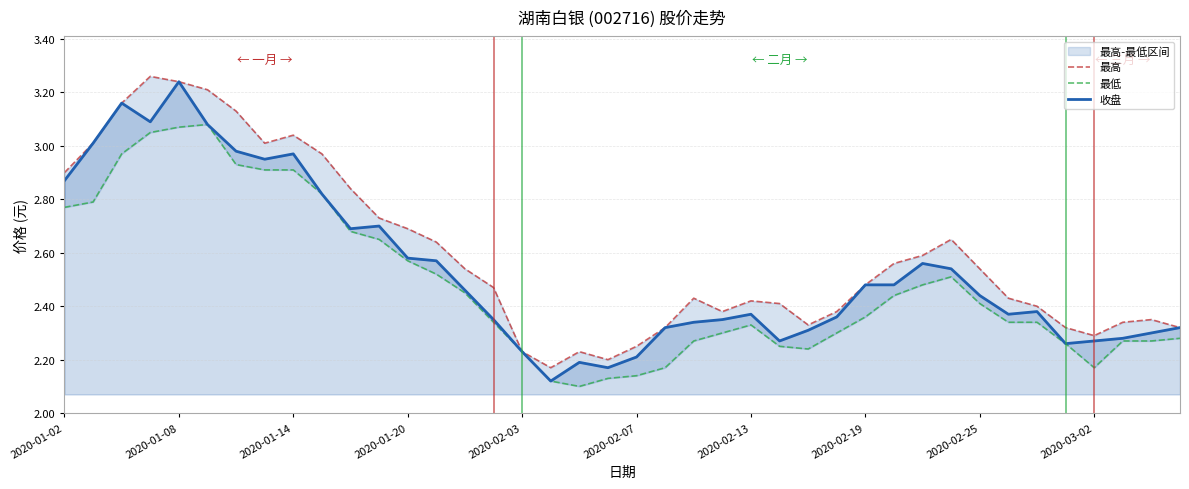

What is the difference between the maximum and minimum values in the 最低 series?

1.0